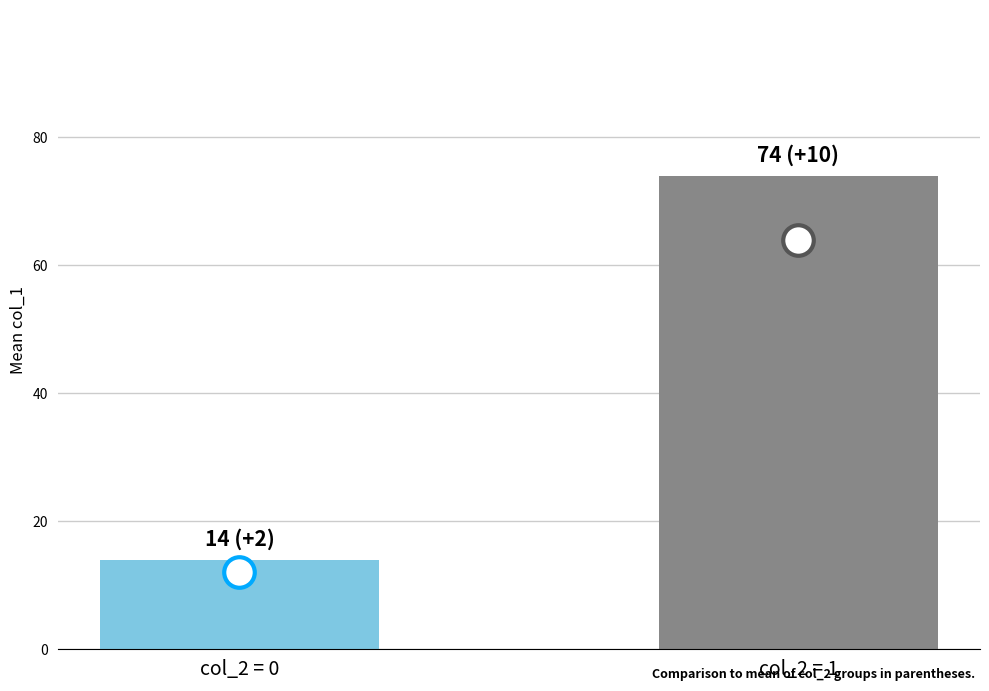

How many distinct data groups are displayed?

1